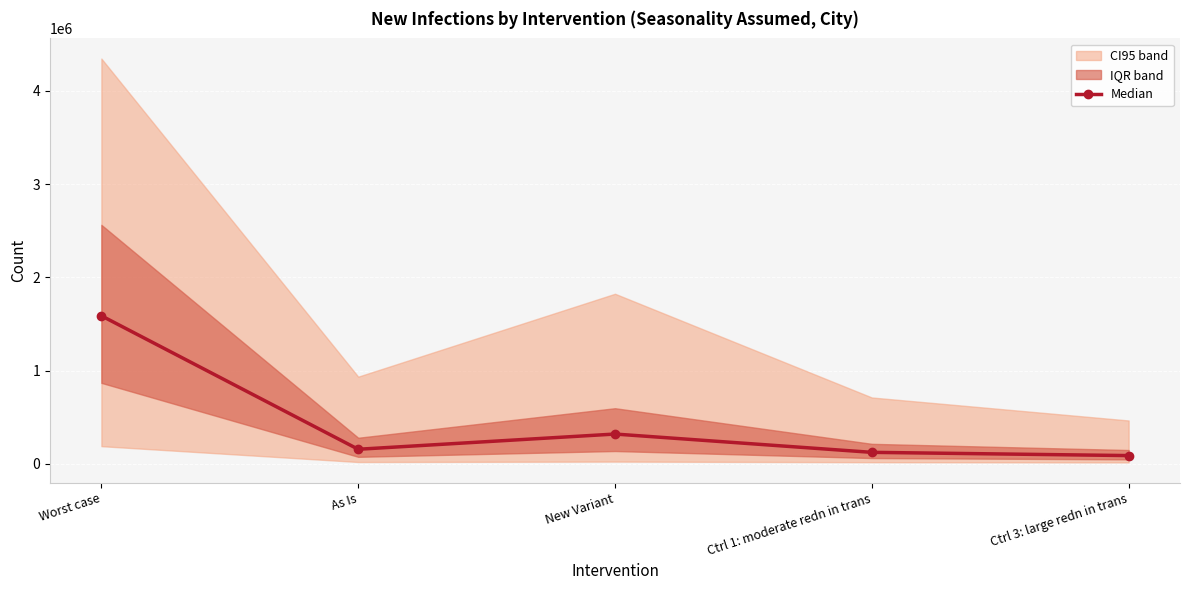

What is the change in value from New Variant to Ctrl 3: large redn in trans?

-231040